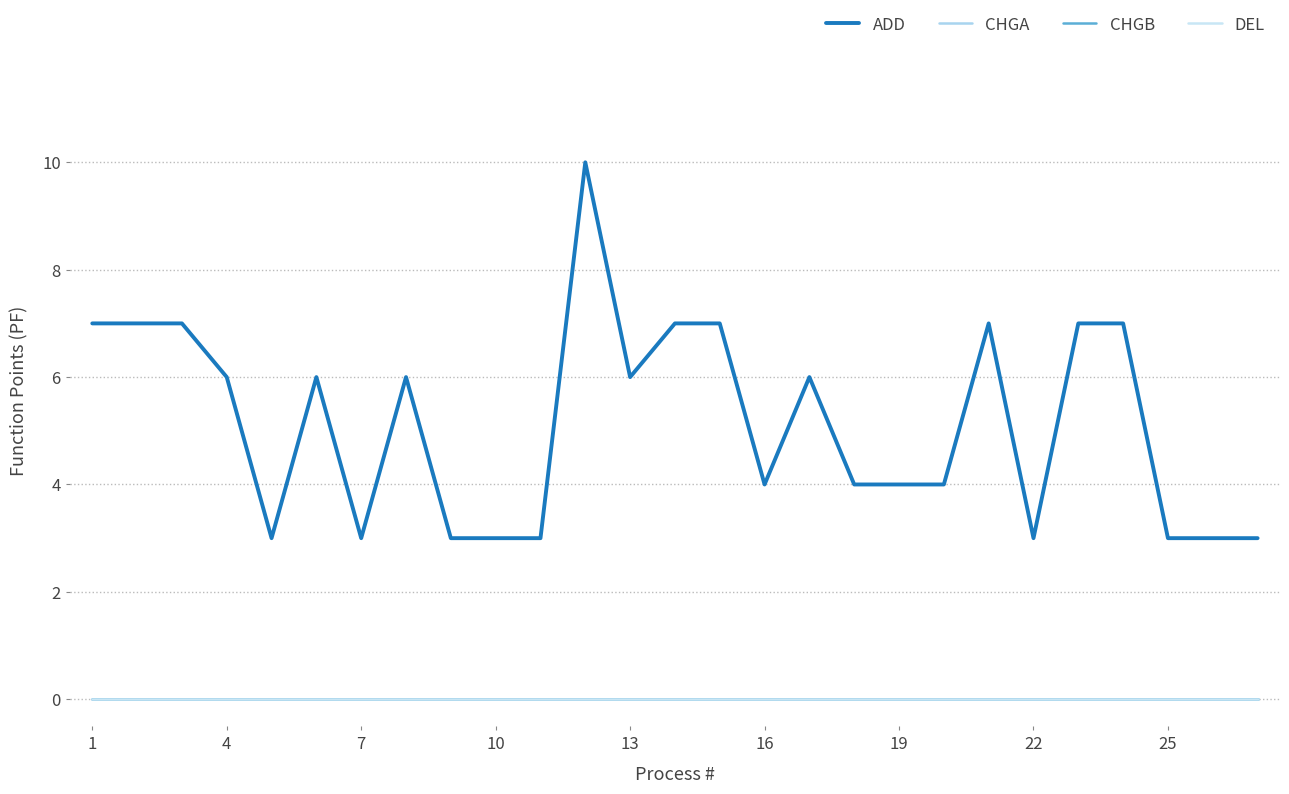

What is the label of the 1st point from the left?

1